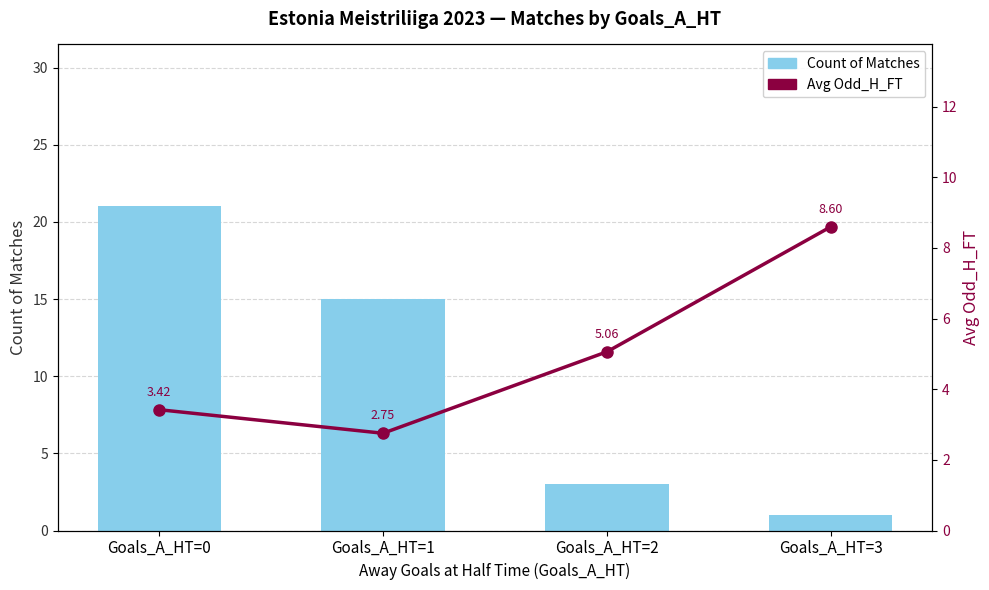

Reading right to left, transcribe all the data shown in this chart.

Count of Matches: Goals_A_HT=3=1.0	Goals_A_HT=2=3.0	Goals_A_HT=1=15.0	Goals_A_HT=0=21.0
Avg Odd_H_FT: Goals_A_HT=3=8.6	Goals_A_HT=2=5.1	Goals_A_HT=1=2.8	Goals_A_HT=0=3.4